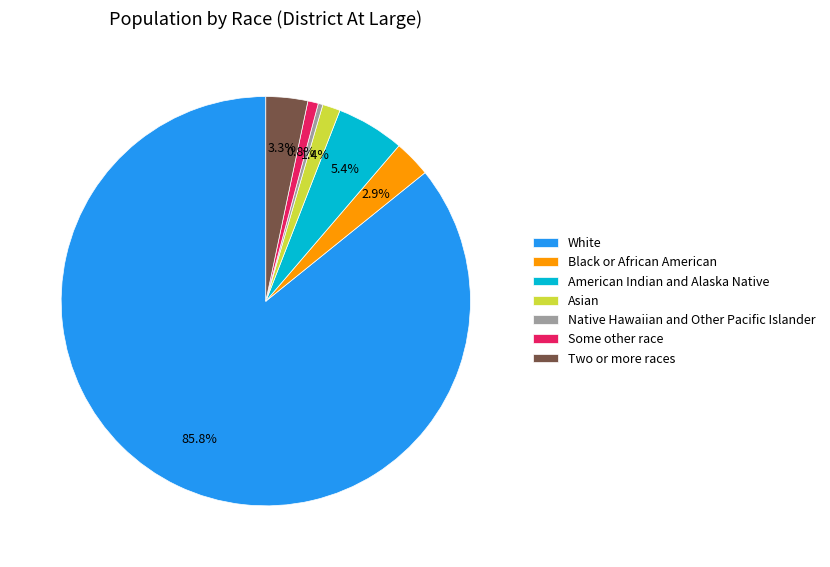

Do White and Black or African American together represent more than half of the pie?

Yes